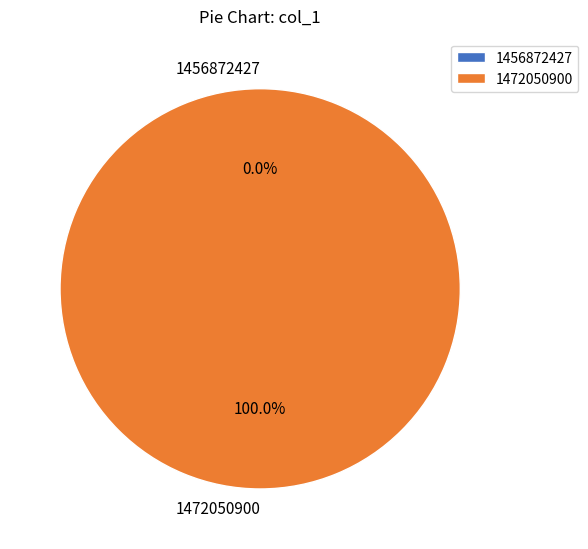

Which slice is the largest?

1472050900